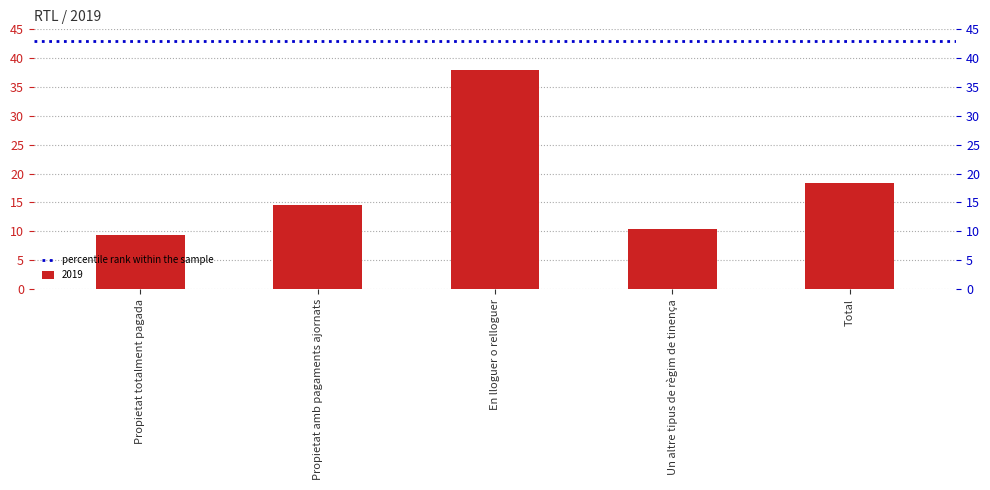

Which label corresponds to the largest value in the chart?

En lloguer o relloguer